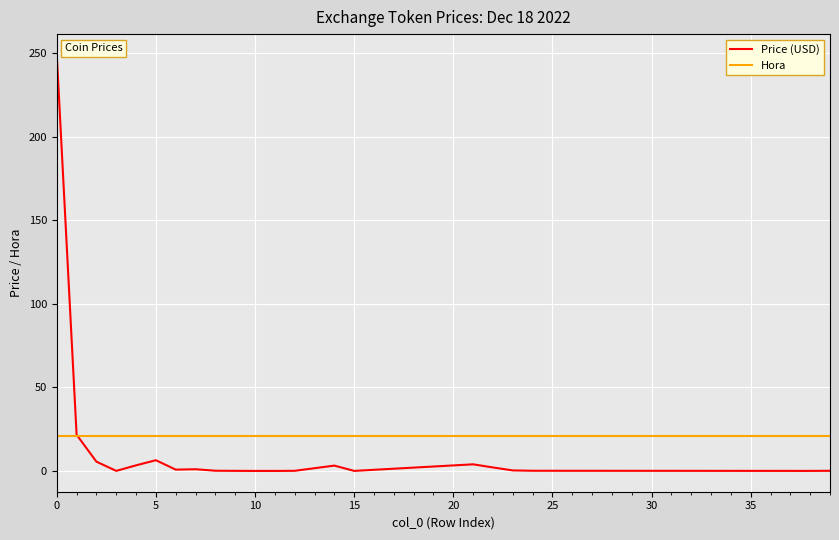

True or false: Hora and Price (USD) cross at least once.

True